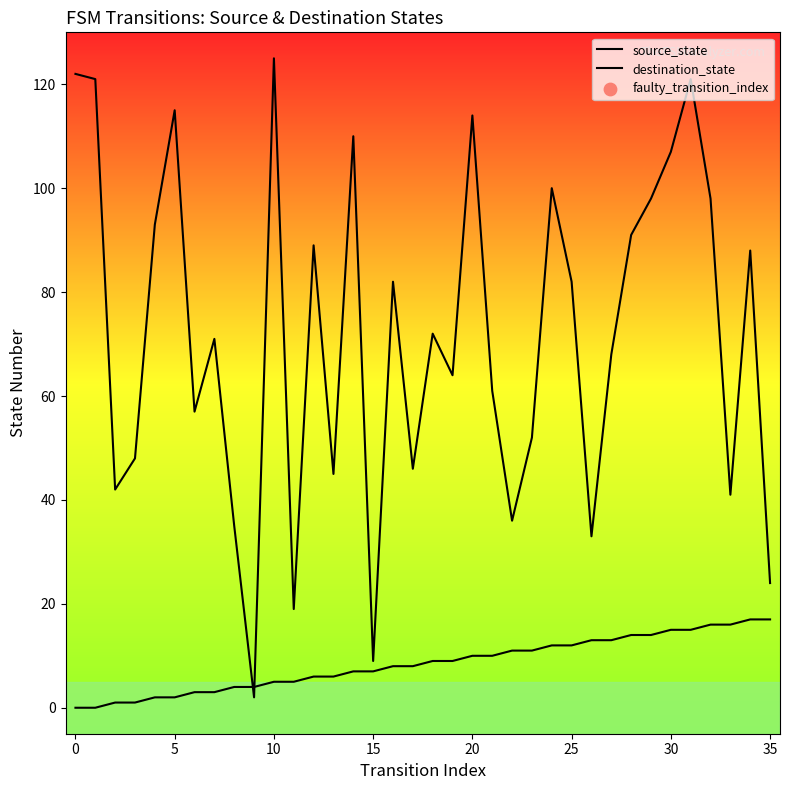

At which category is the sum across all series the highest?

31